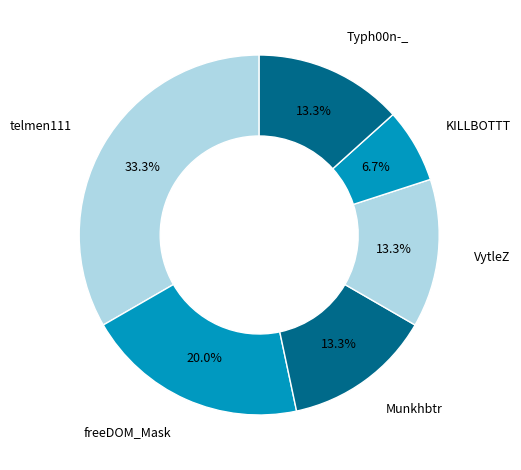

How many segments does this pie chart have?

6